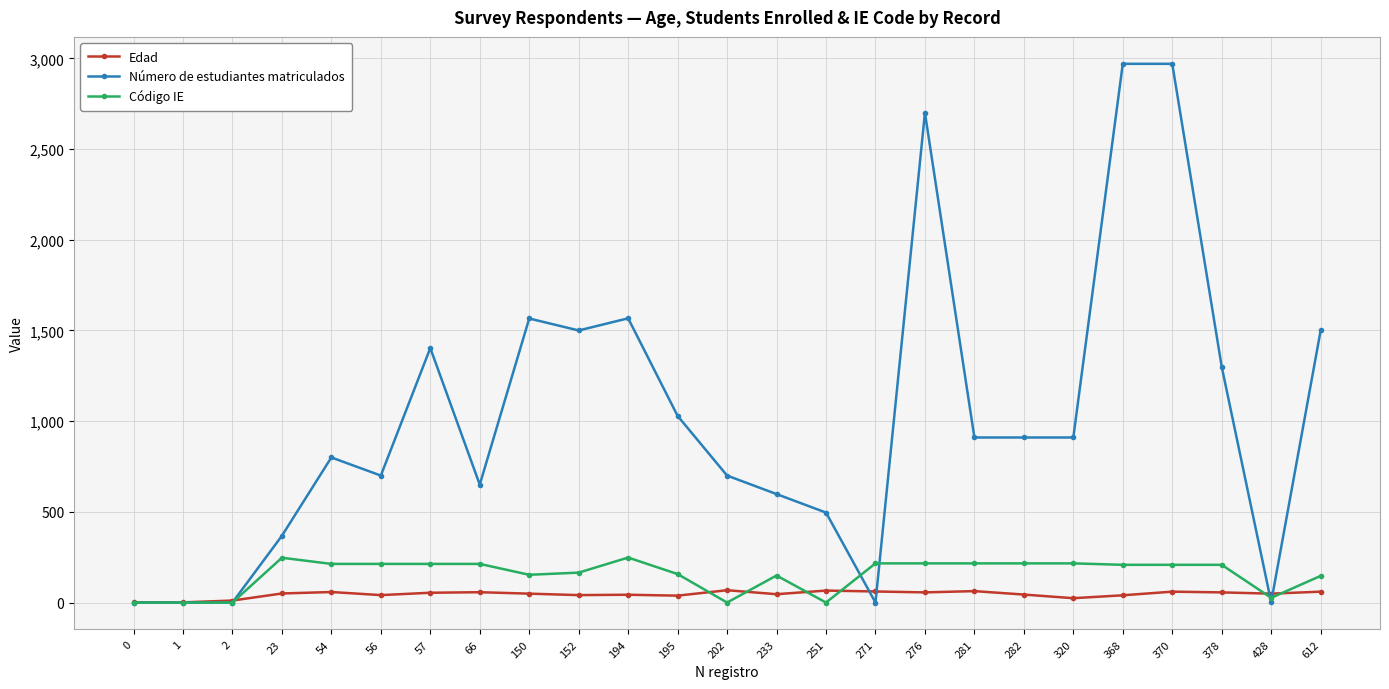

True or false: Edad has more than 1 points higher than both neighbors.

True